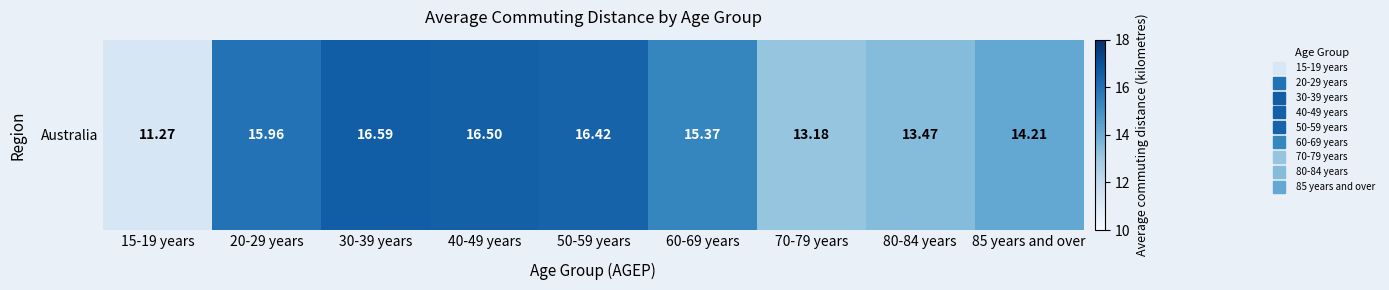

Reading left to right, list all the values displayed in this chart.

11.3	16.0	16.6	16.5	16.4	15.4	13.2	13.5	14.2